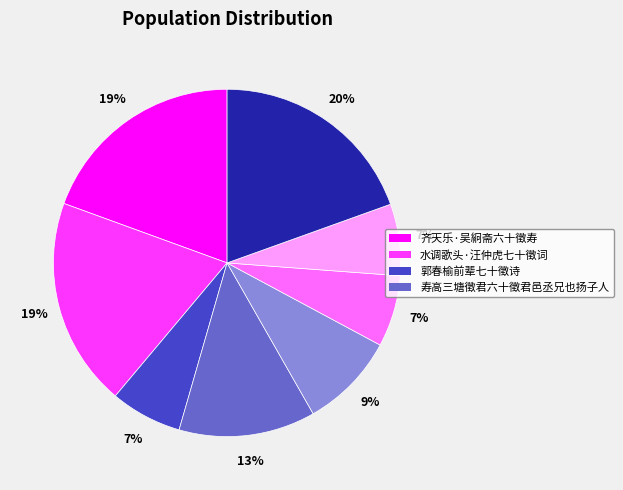

To the nearest percent, what is the average slice percentage?

12%